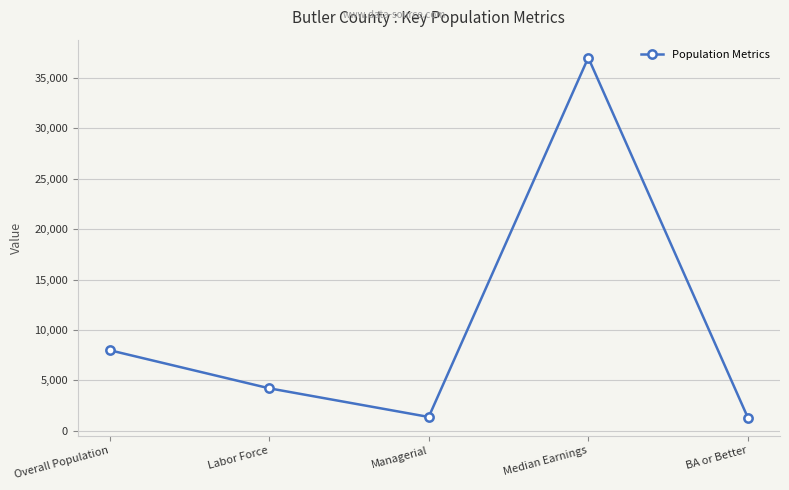

What is the label of the 1st point from the left?

Overall Population